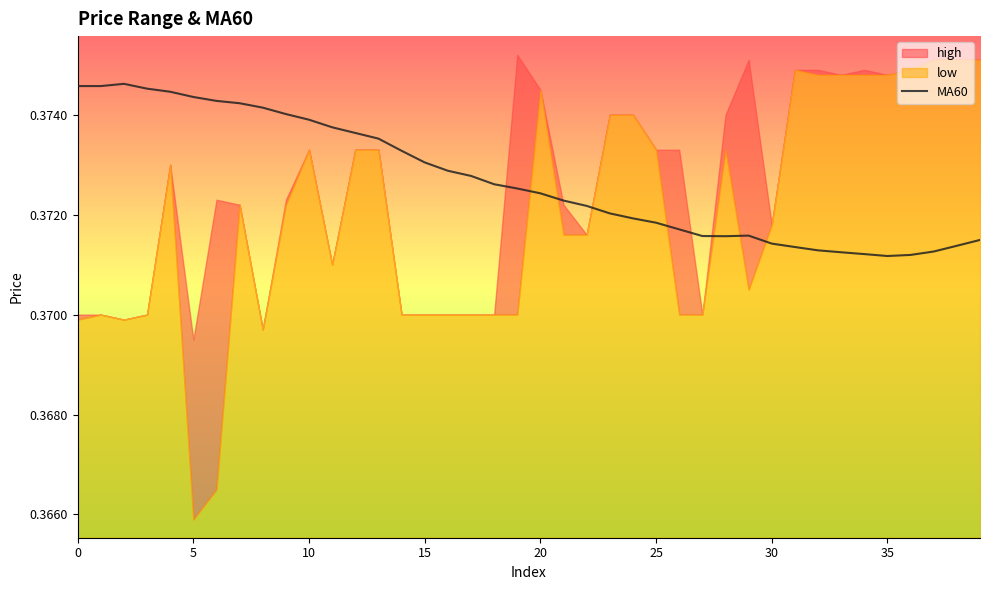

Which has a higher value, 35 or 26?

35